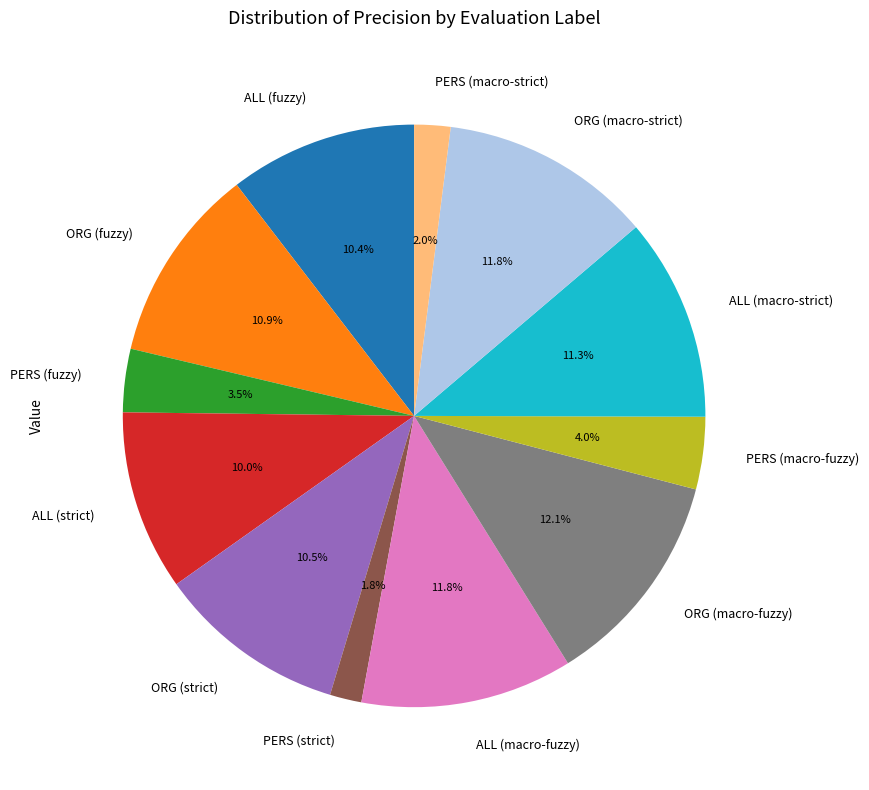

To the nearest percent, what is the average slice percentage?

8%